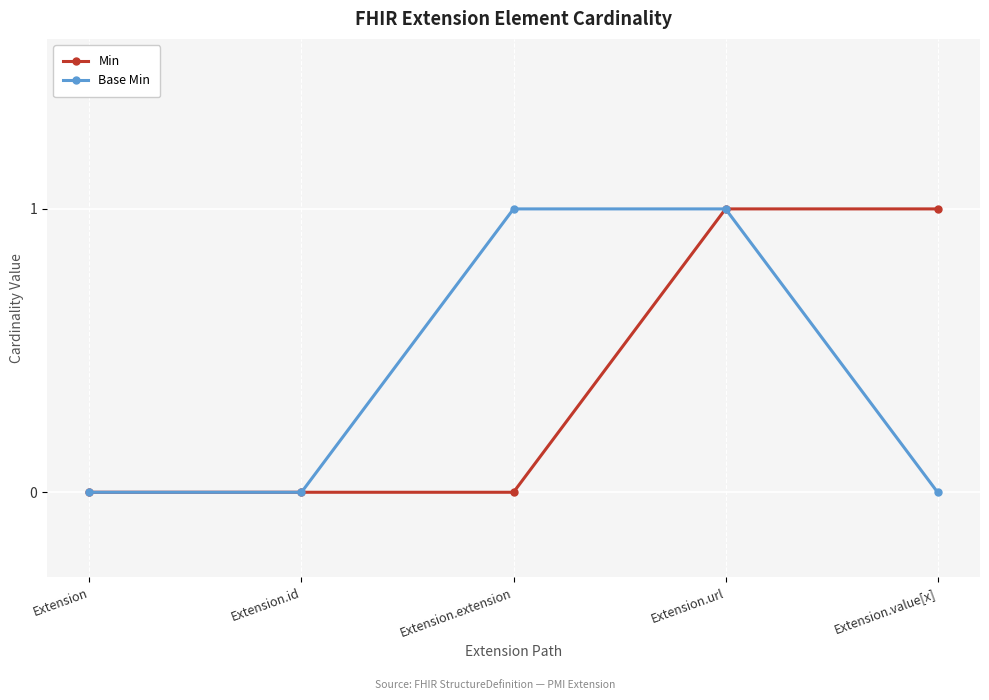

Which series changed the most between Extension.extension and Extension.url?

Min